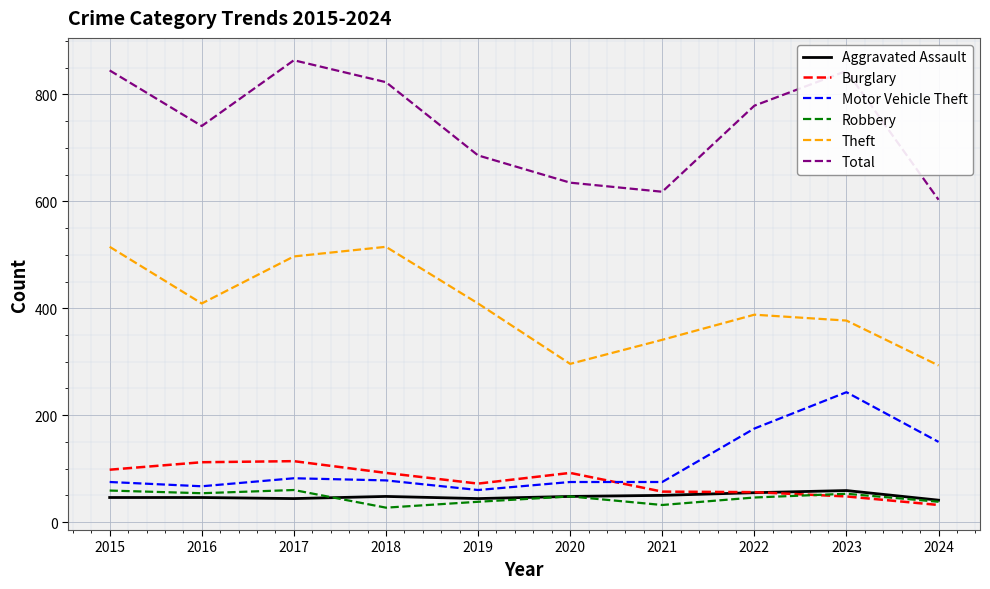

What is the minimum value shown in the chart?

27